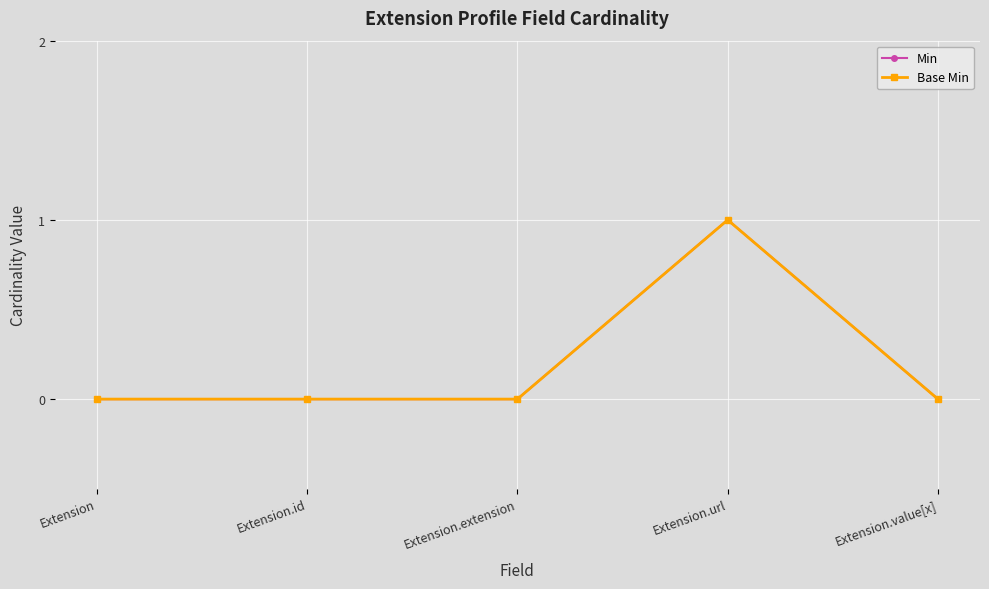

What are all the series names shown in the legend?

Min, Base Min